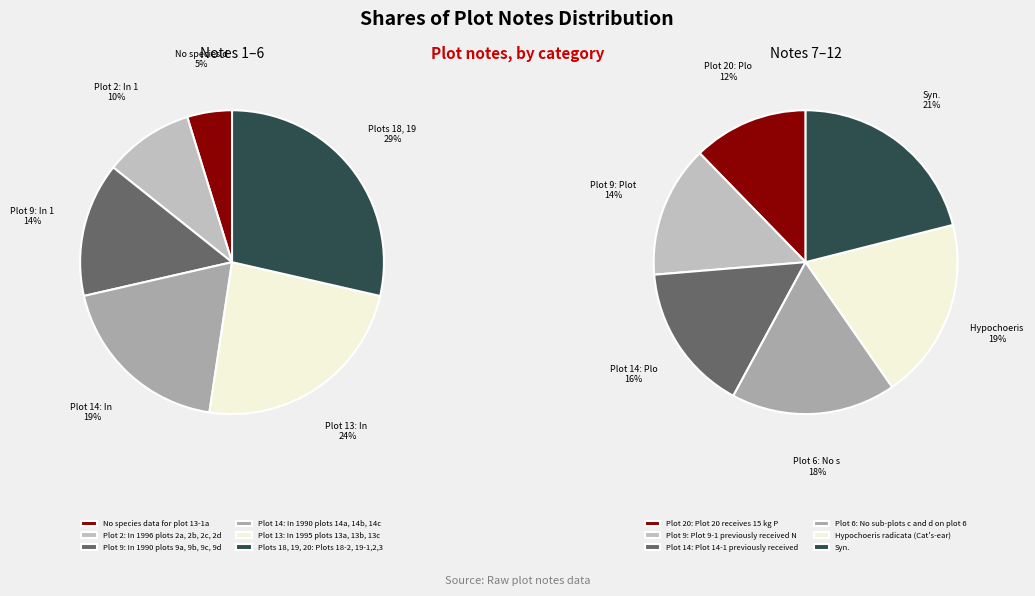

Count the number of slices in the pie.

12